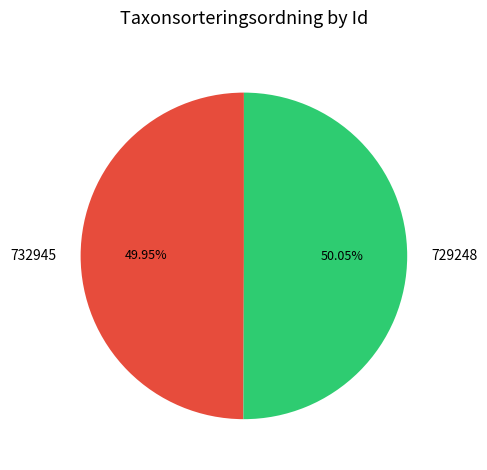

Is the sum of 729248 and 732945 greater than half?

Yes